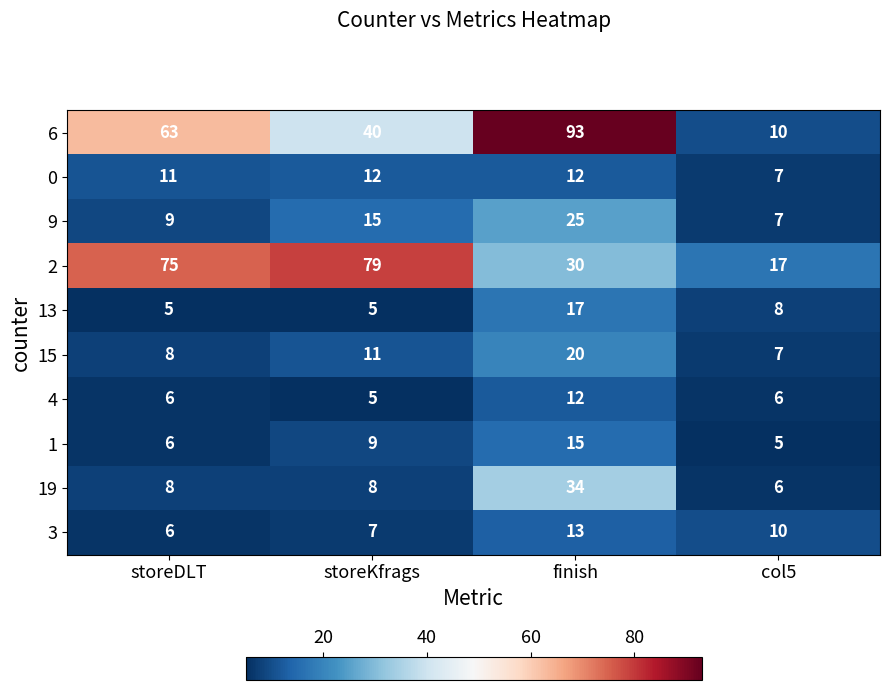

At how many categories does at least one series exceed 83?

1